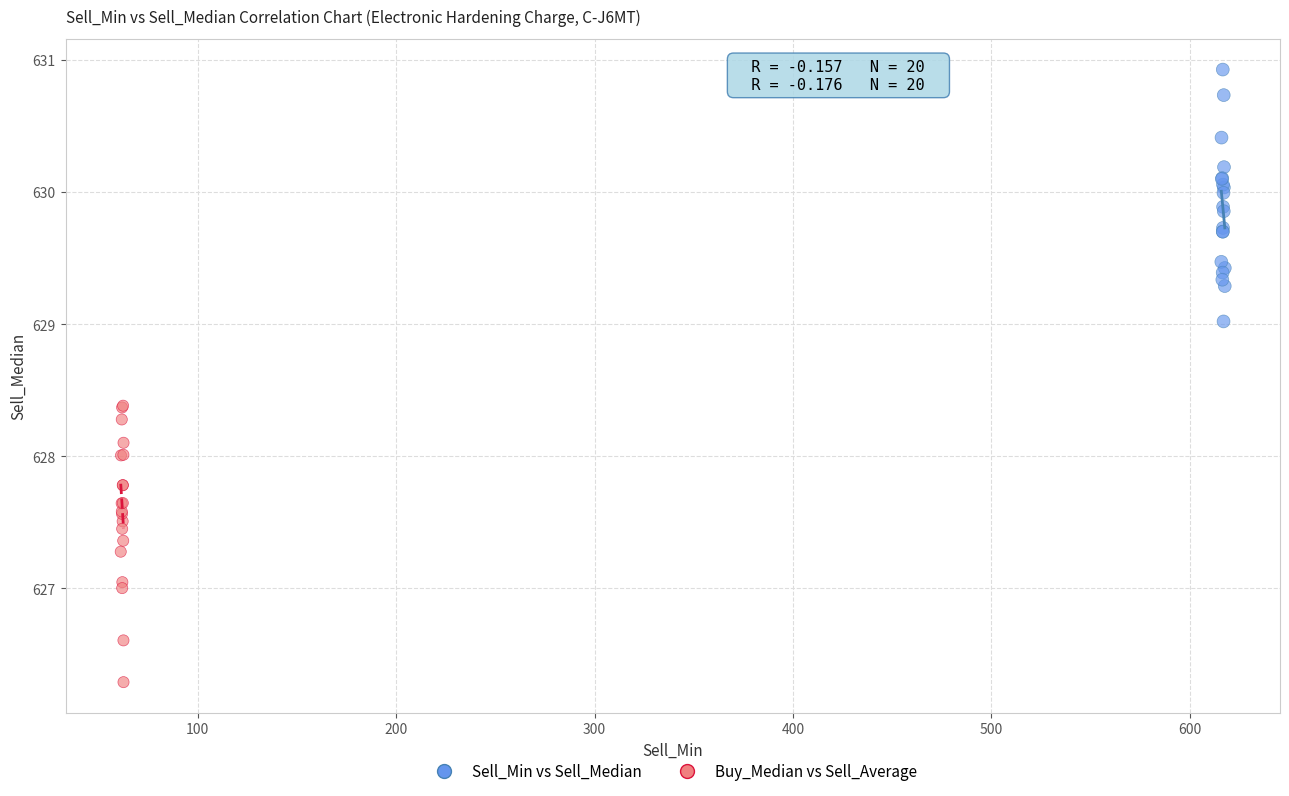

Which series contains the highest Y value?

Sell_Min vs Sell_Median